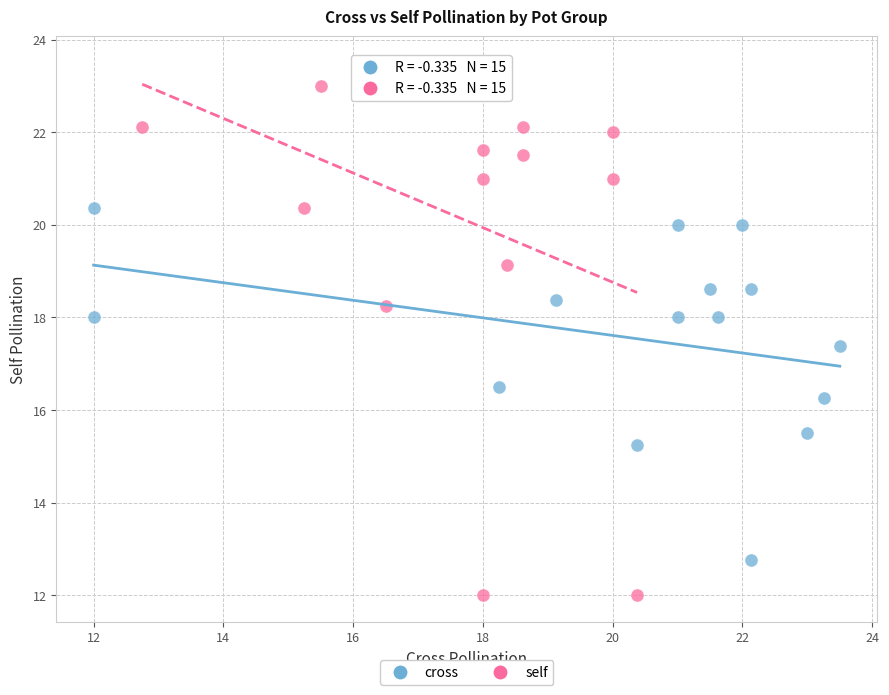

Which series has the widest spread of Y values?

self